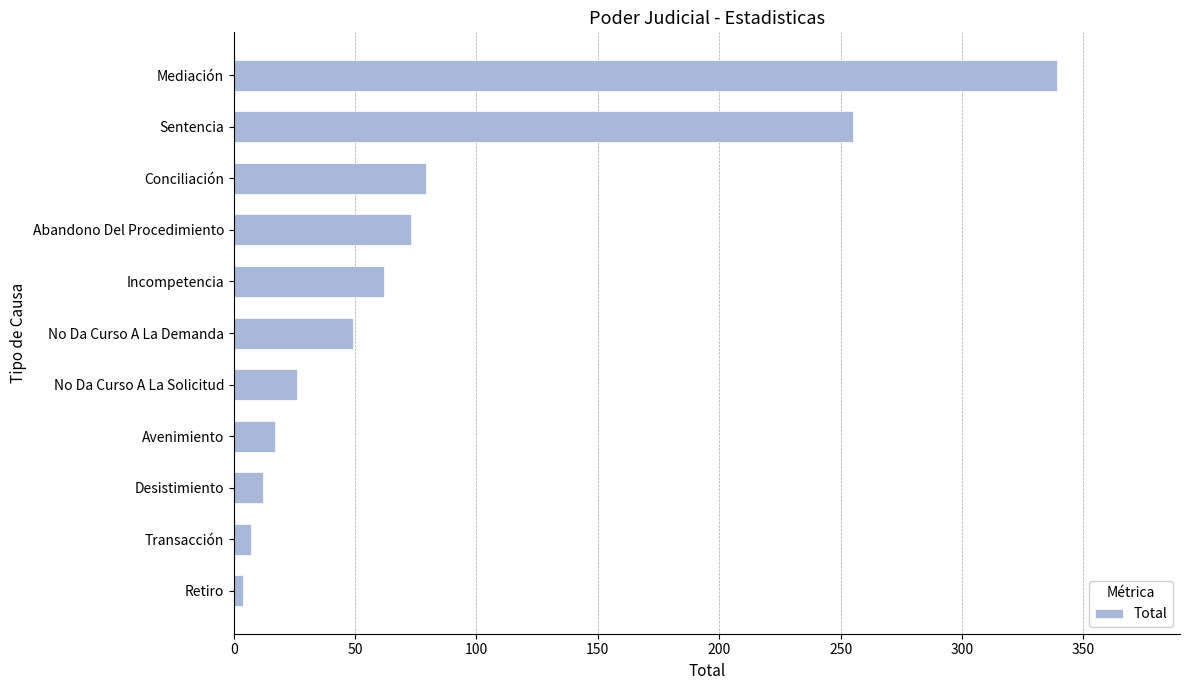

How many data points are less than 49?

5